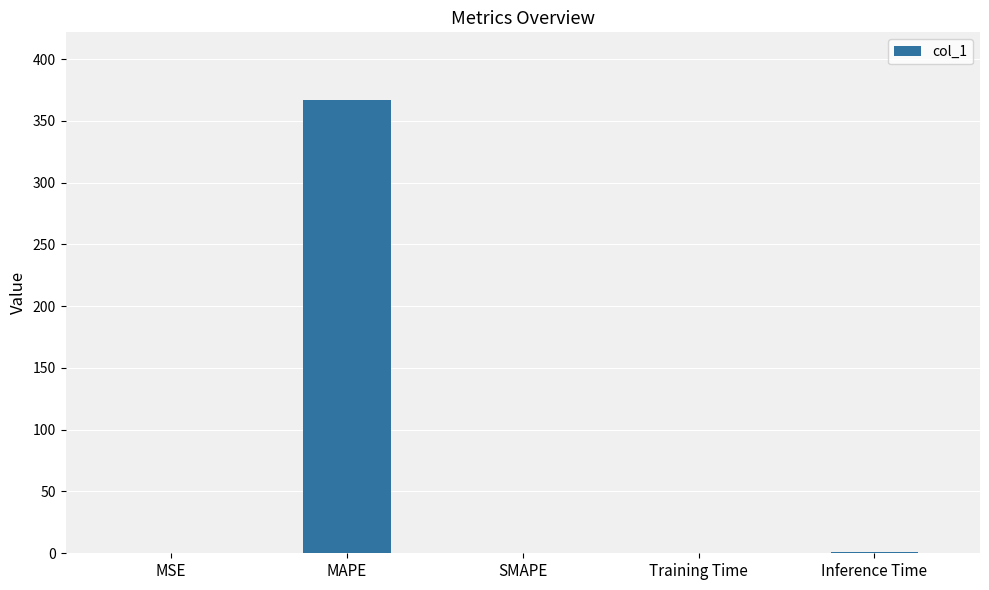

What is the sum of all values?

367.7